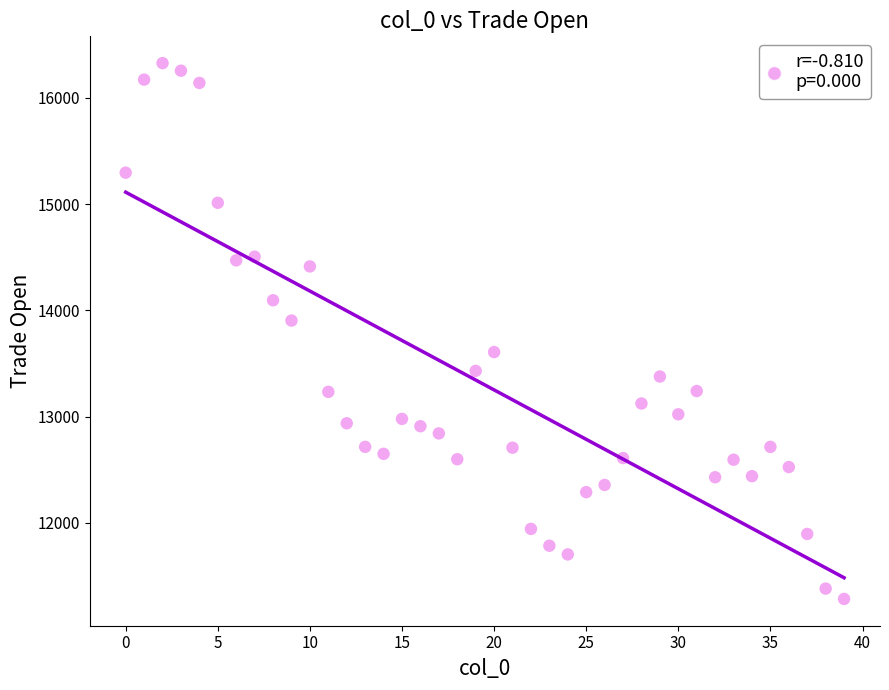

What Y value in the scatter plot is closest to 13805?

13903.5